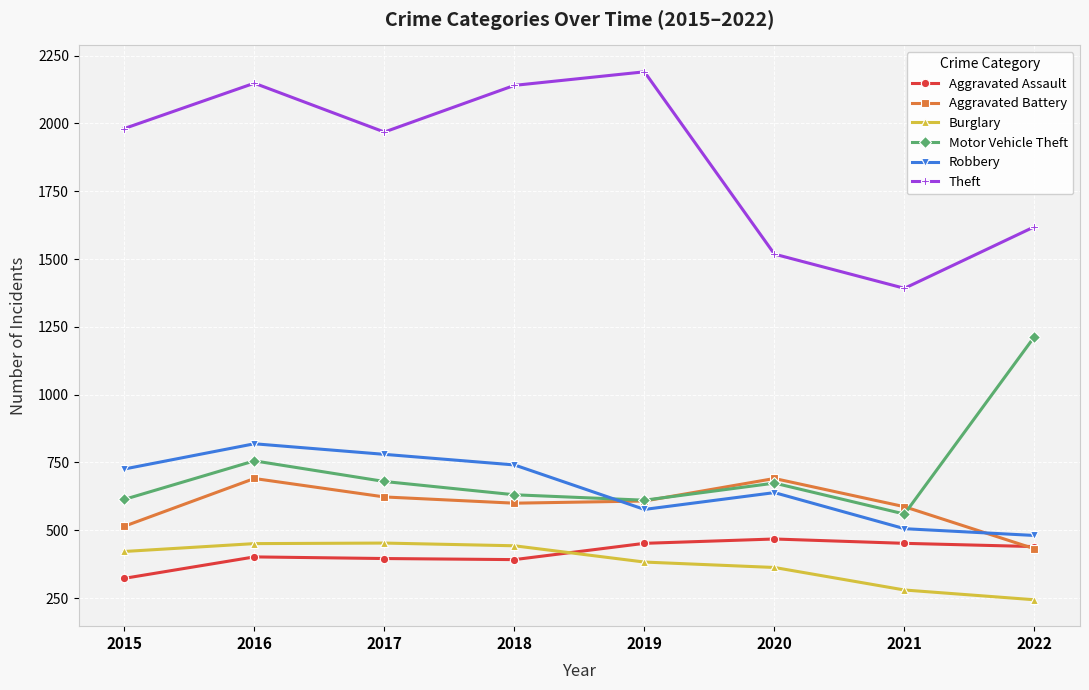

The Robbery series shows 726 at 2015. True or false?

True